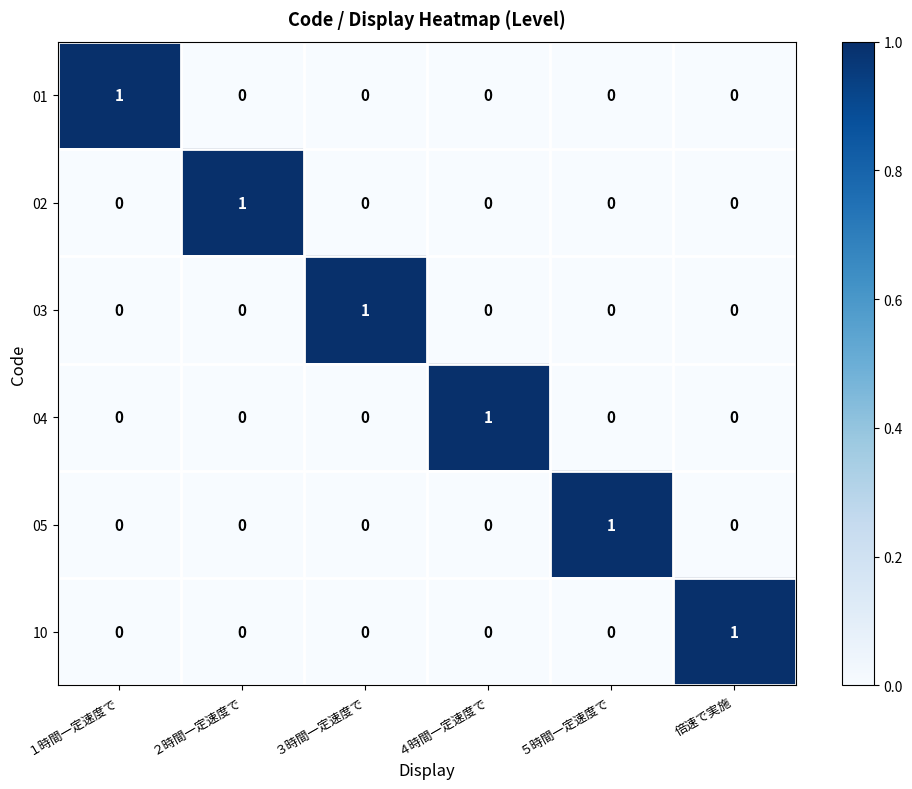

What is the difference between the highest and lowest values at ４時間一定速度で?

1